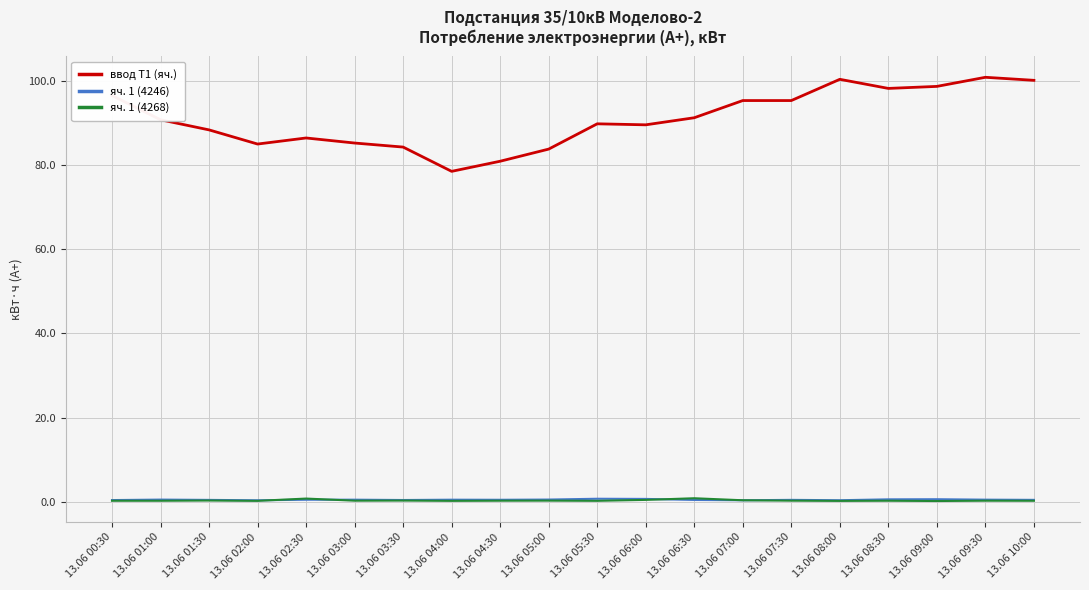

What is the difference between the highest and lowest values at 13.06 03:00?

84.9